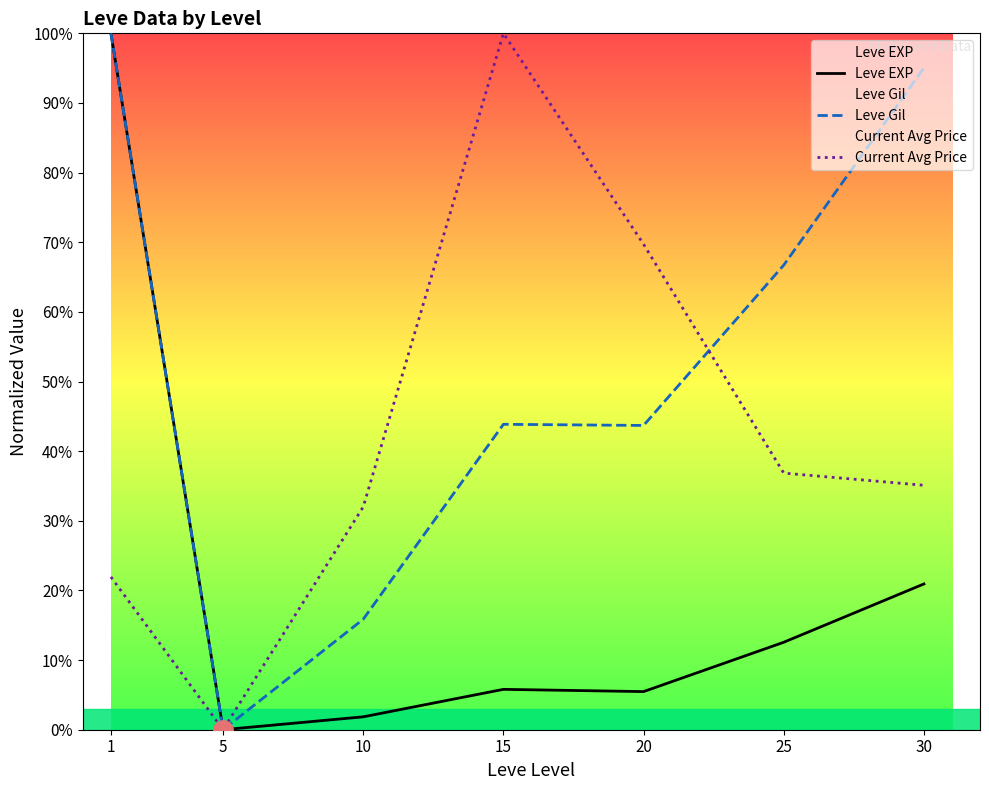

The Current Avg Price series shows 33.9 at 1. True or false?

False